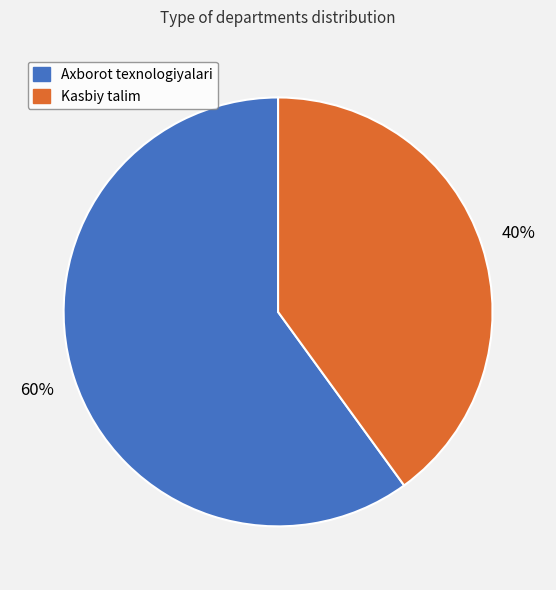

To the nearest percent, what is the difference between the largest and smallest slice percentages?

20%